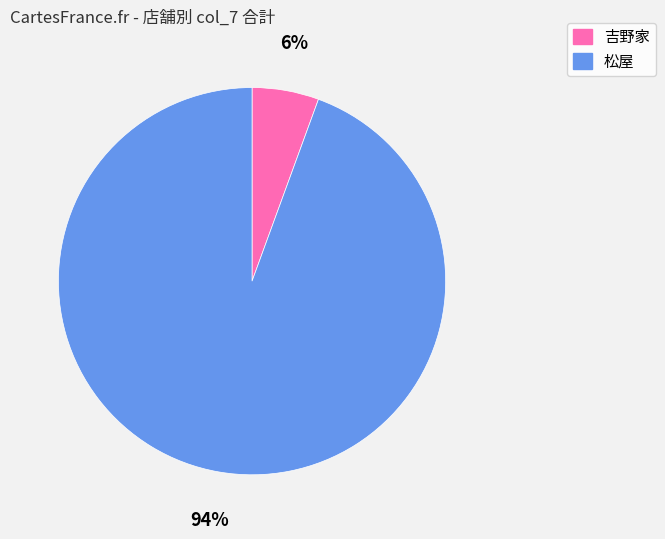

Is there a majority slice in this chart?

Yes